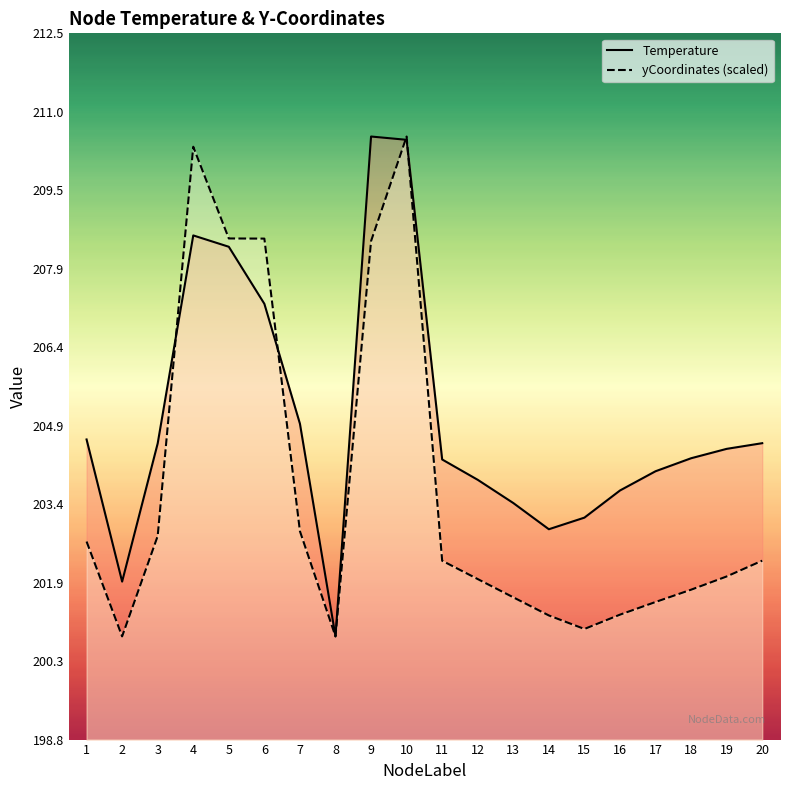

Does the chart have visible grid lines?

No